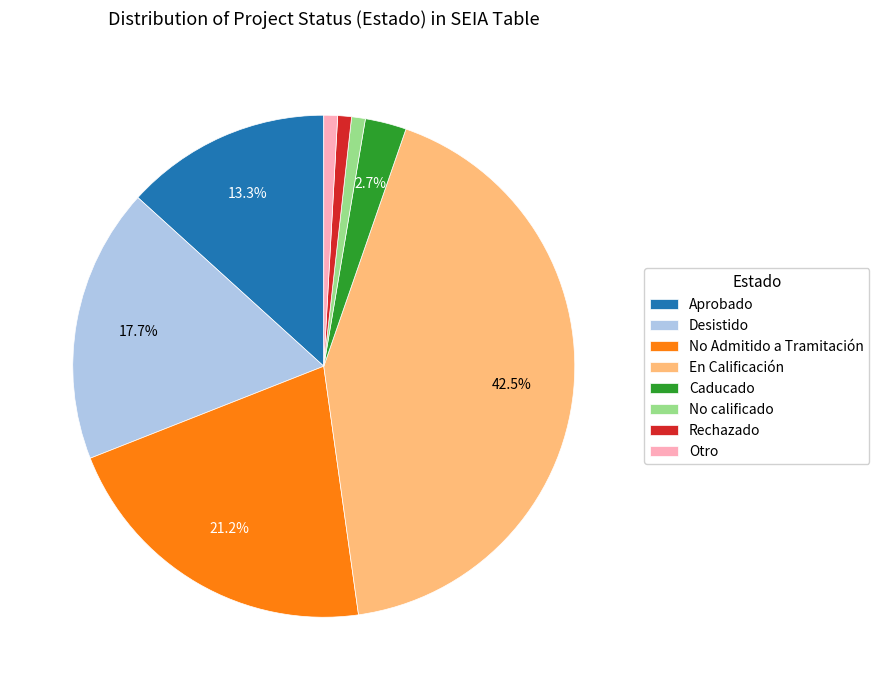

To the nearest percent, what is the average slice percentage?

12%